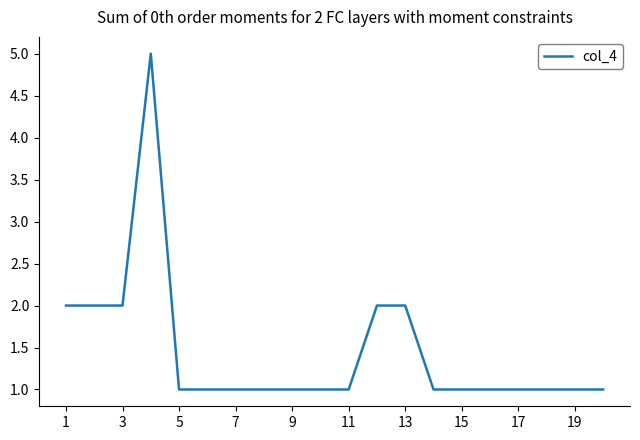

What is the greatest value displayed?

5